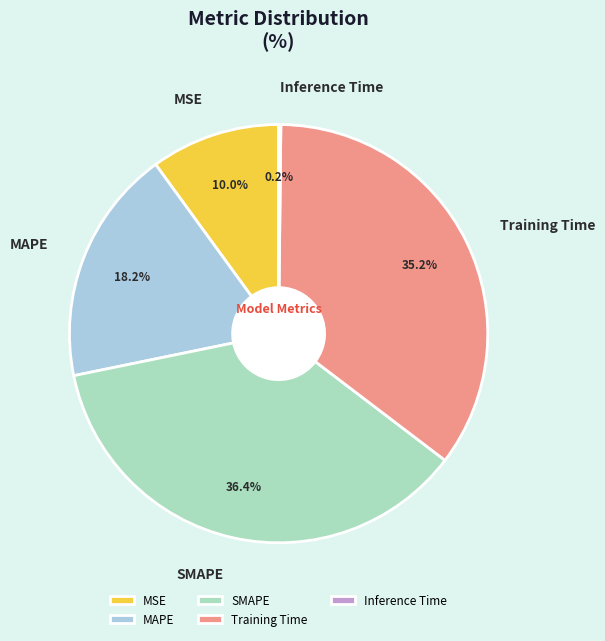

Does any single category account for the majority?

No